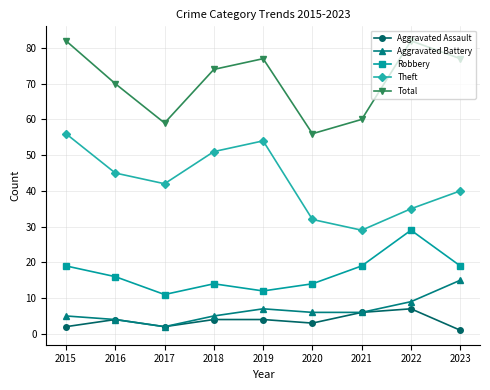

True or false: Robbery and Aggravated Assault cross at least once.

False